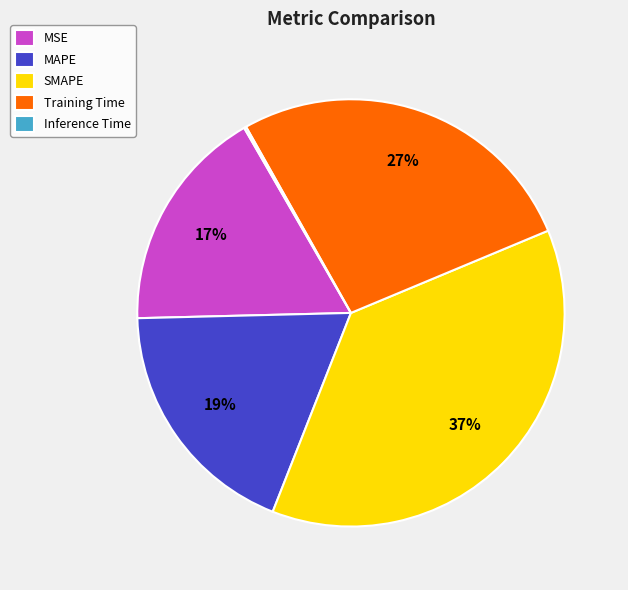

Which has a higher value, Training Time or MSE?

Training Time